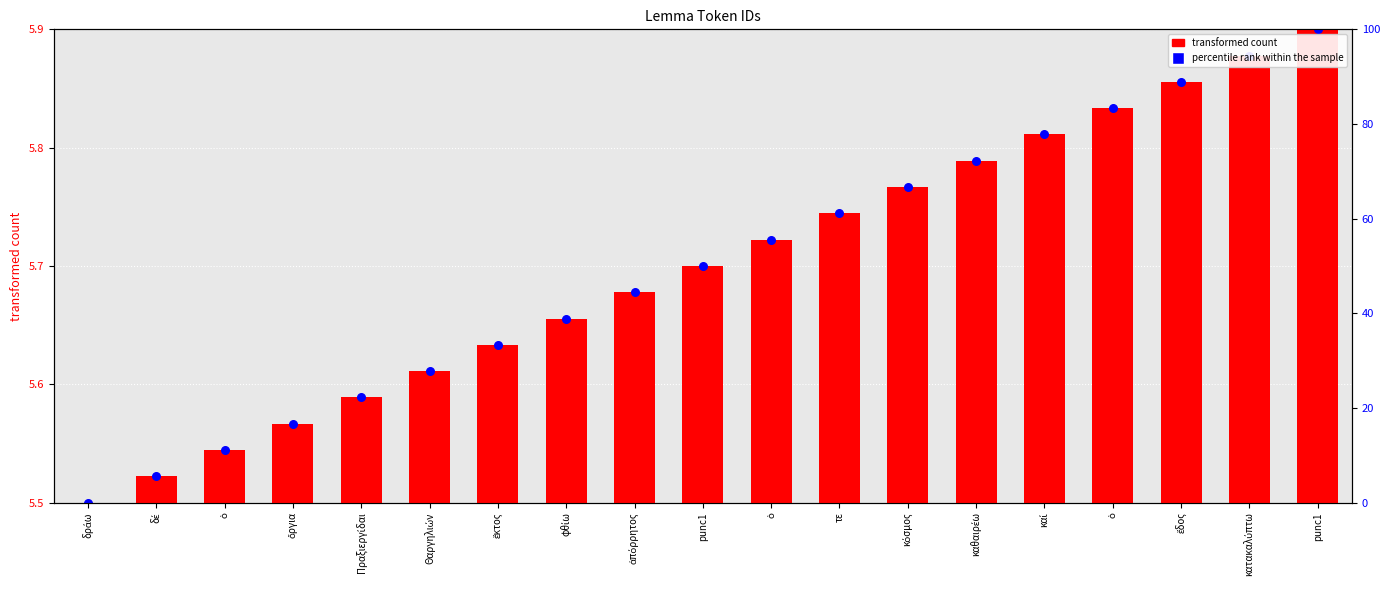

At how many categories does at least one series exceed 2?

19